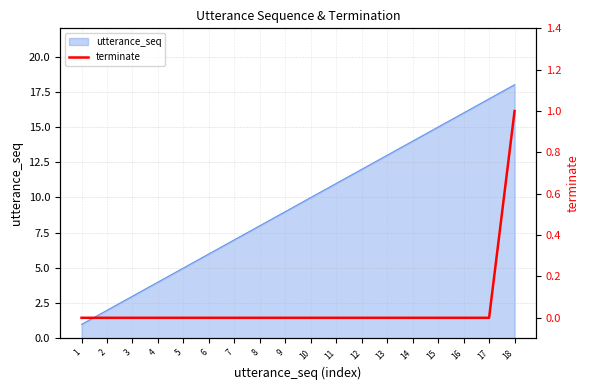

List the labels in order of value, smallest first.

1, 2, 3, 4, 5, 6, 7, 8, 9, 10, 11, 12, 13, 14, 15, 16, 17, 18